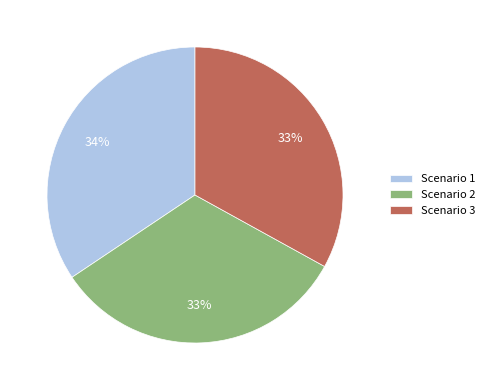

How many slices are in this pie chart?

3